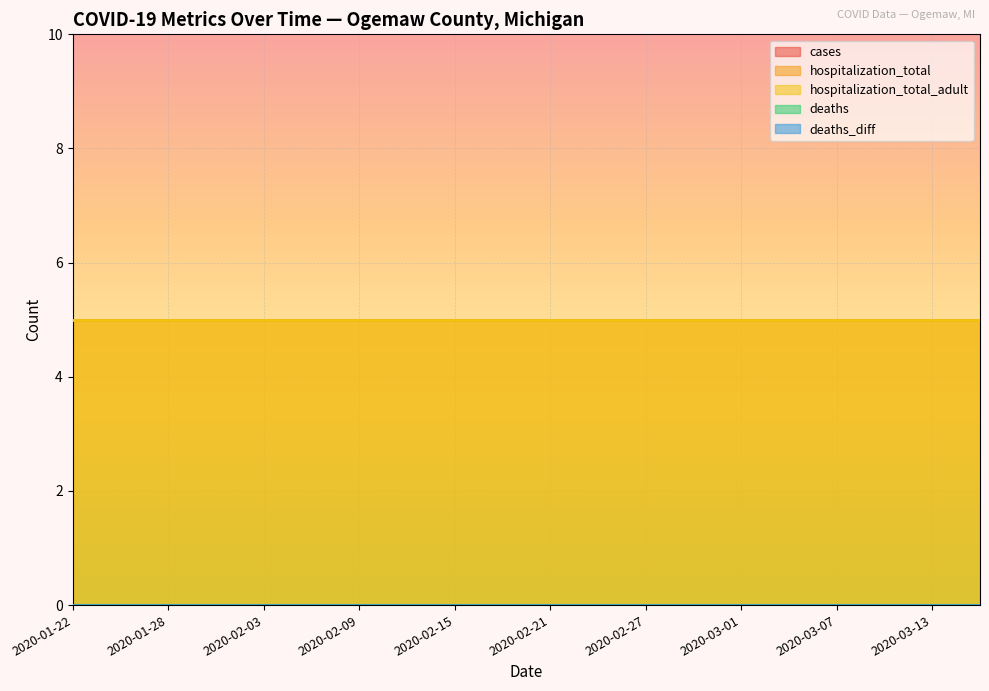

True or false: hospitalization_total_adult has a value of 5 at 2020-02-12.

True